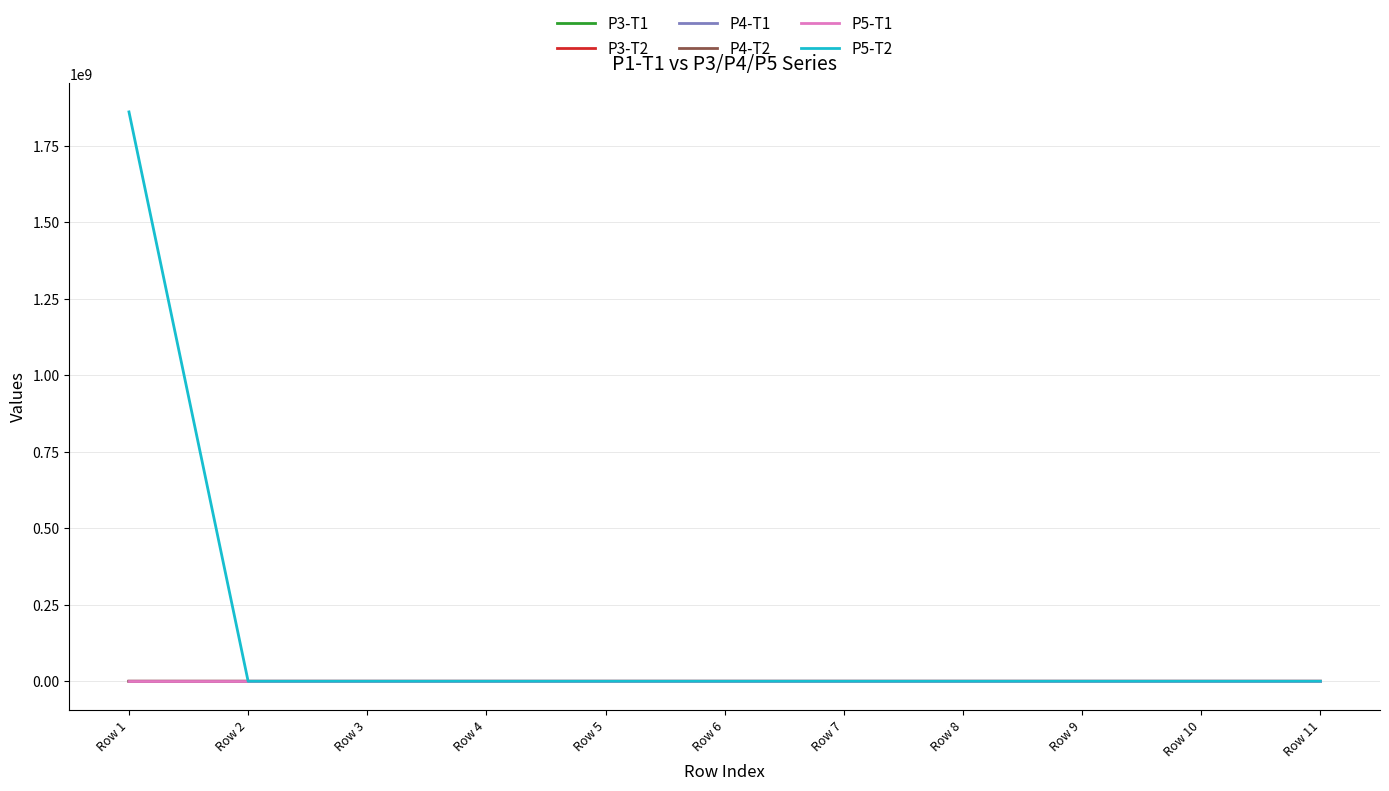

What is the spread (max minus min) of values at Row 11?

2915.5